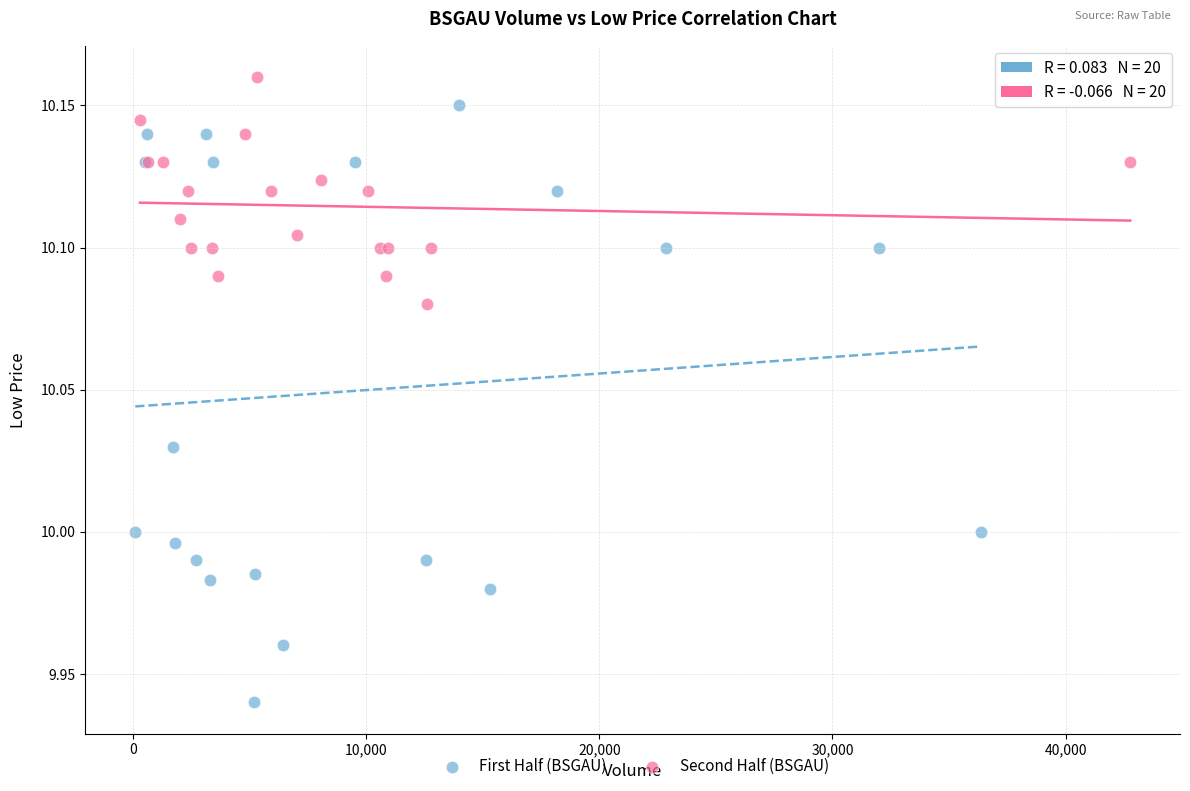

Which series has the widest spread of Y values?

First Half (BSGAU)